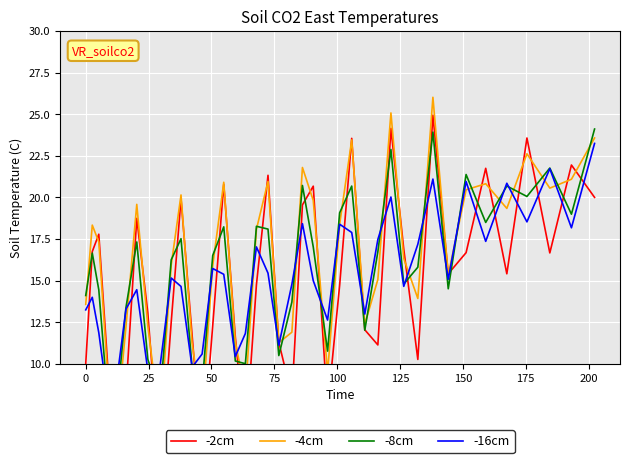

What is the difference between the maximum and minimum values in the -16cm series?

15.1